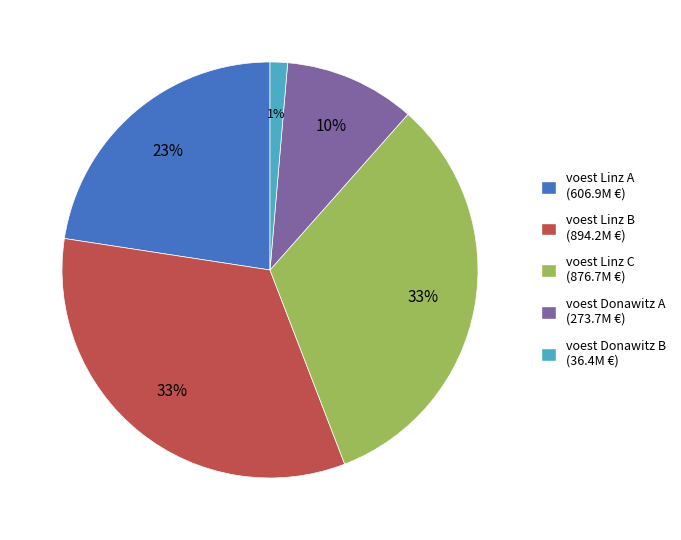

Is it true that voest Donawitz A is 10% of the pie?

True